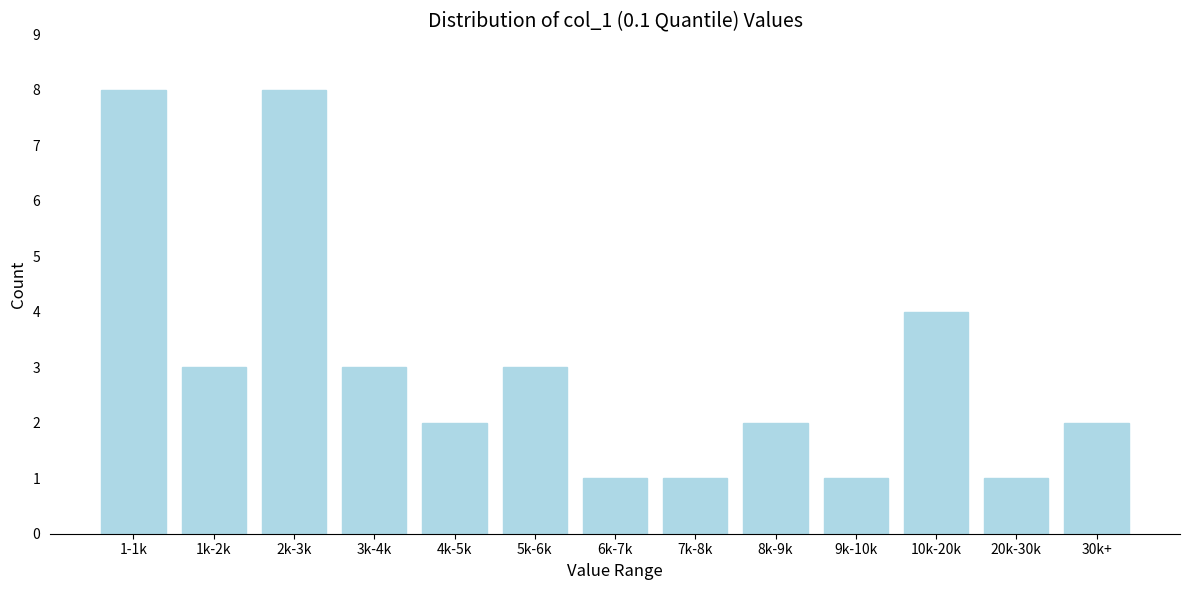

Reading left to right, extract all data points from this chart.

1-1k=8	1k-2k=3	2k-3k=8	3k-4k=3	4k-5k=2	5k-6k=3	6k-7k=1	7k-8k=1	8k-9k=2	9k-10k=1	10k-20k=4	20k-30k=1	30k+=2